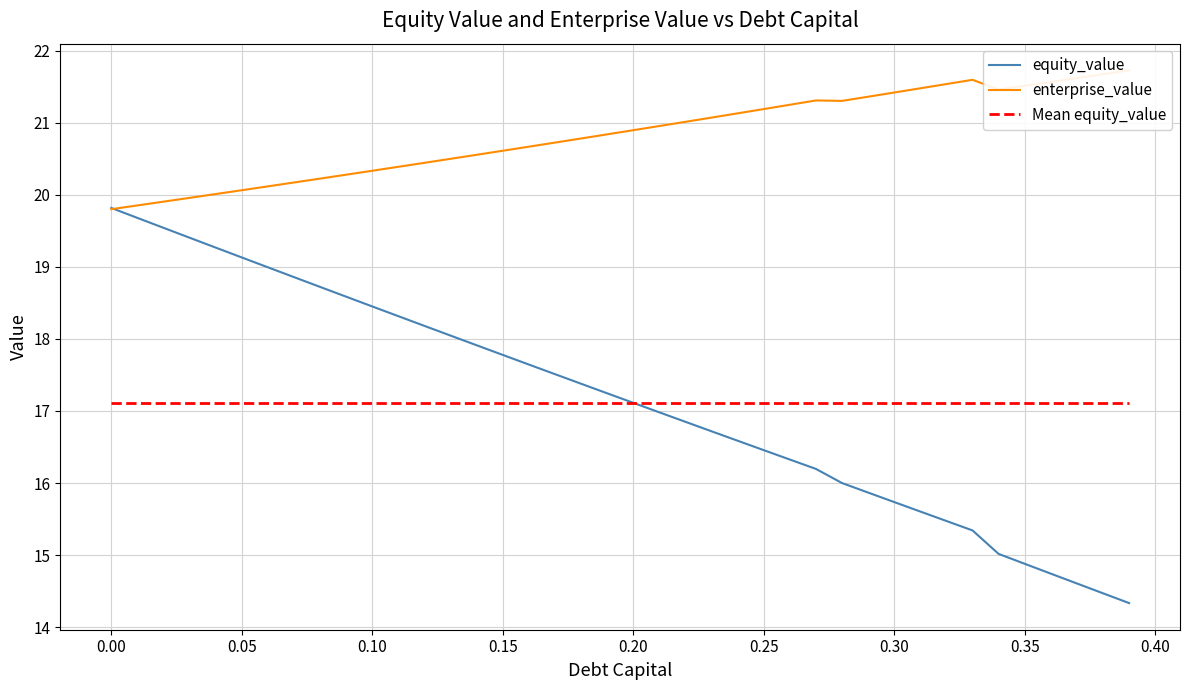

What is the lowest value of the equity_value series?

14.3